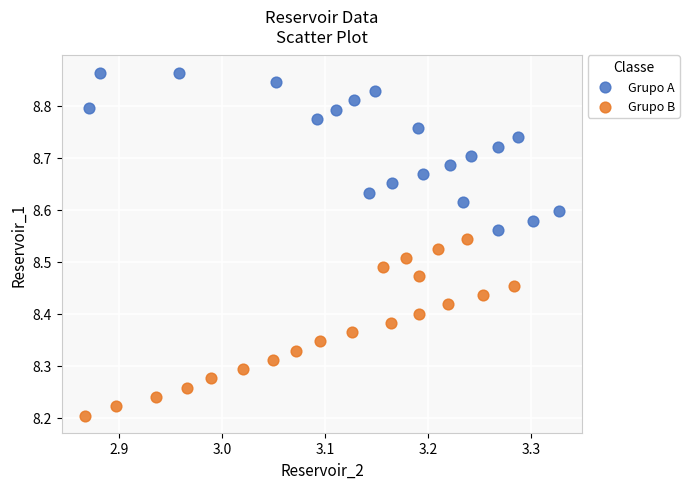

Which series contains the highest Y value?

Grupo A